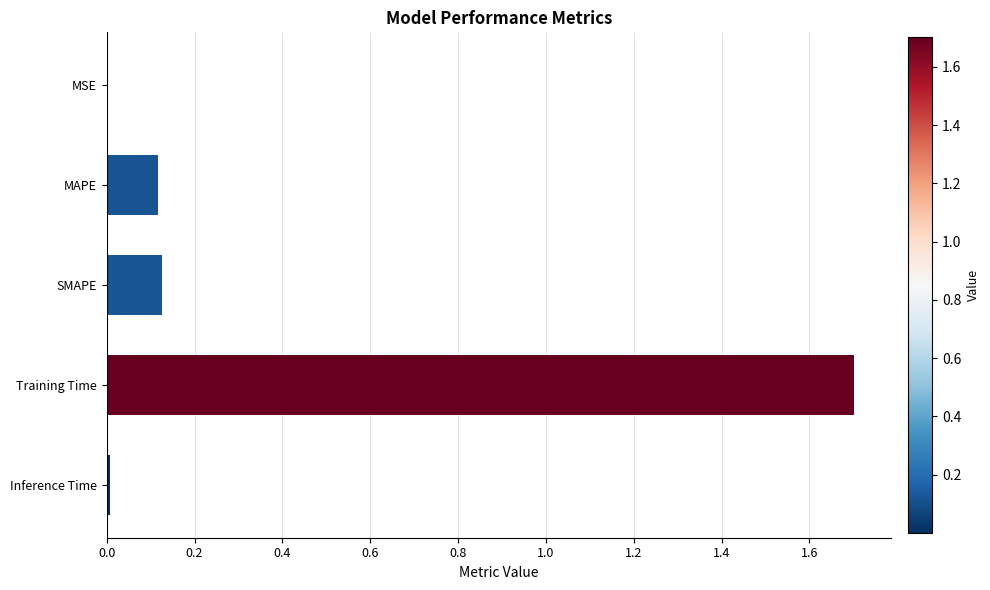

What is the sum of the values at SMAPE and Training Time?

1.8